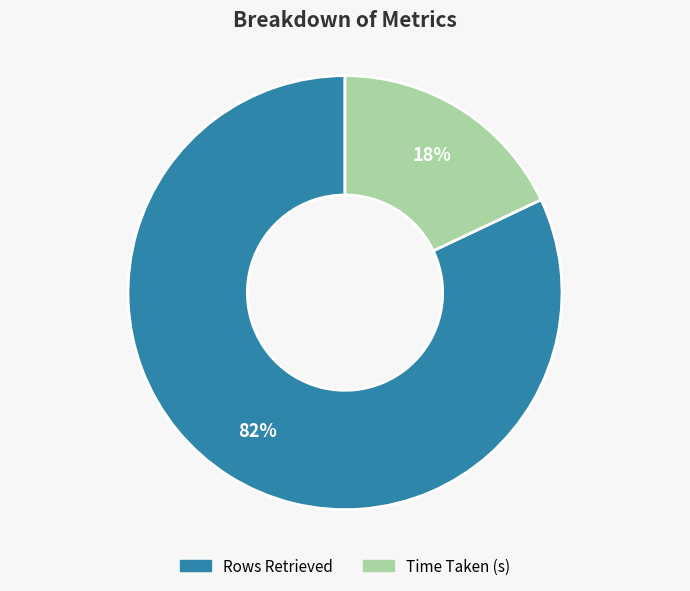

Between Time Taken (s) and Rows Retrieved, which is larger?

Rows Retrieved